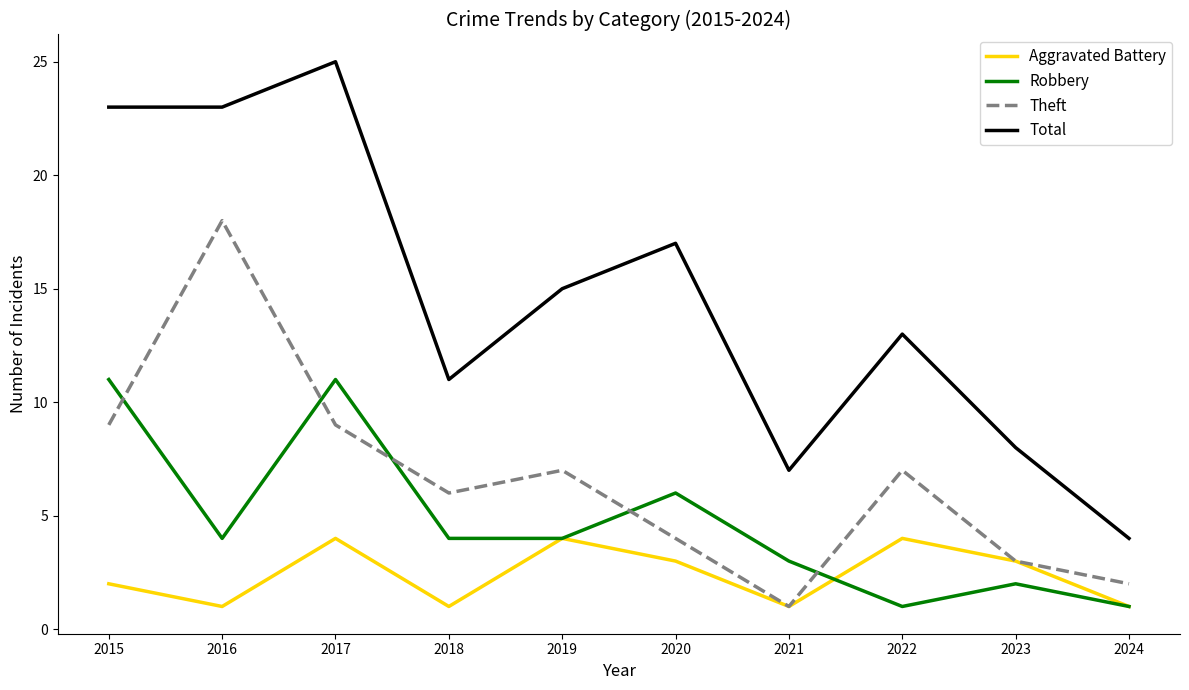

What is the difference between the highest and lowest values at 2018?

10